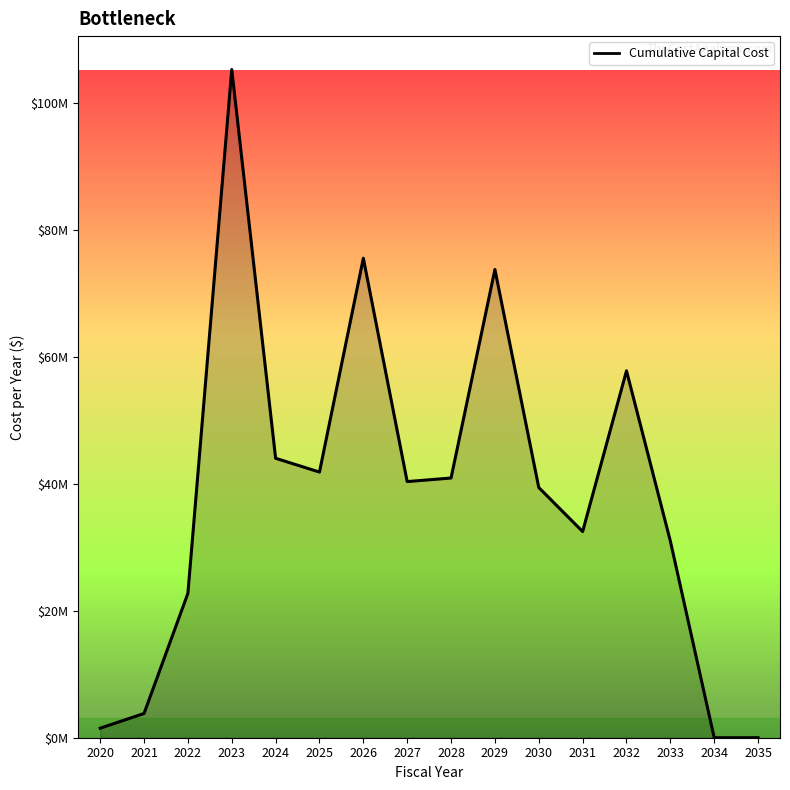

Which has a higher value, 2028 or 2022?

2028